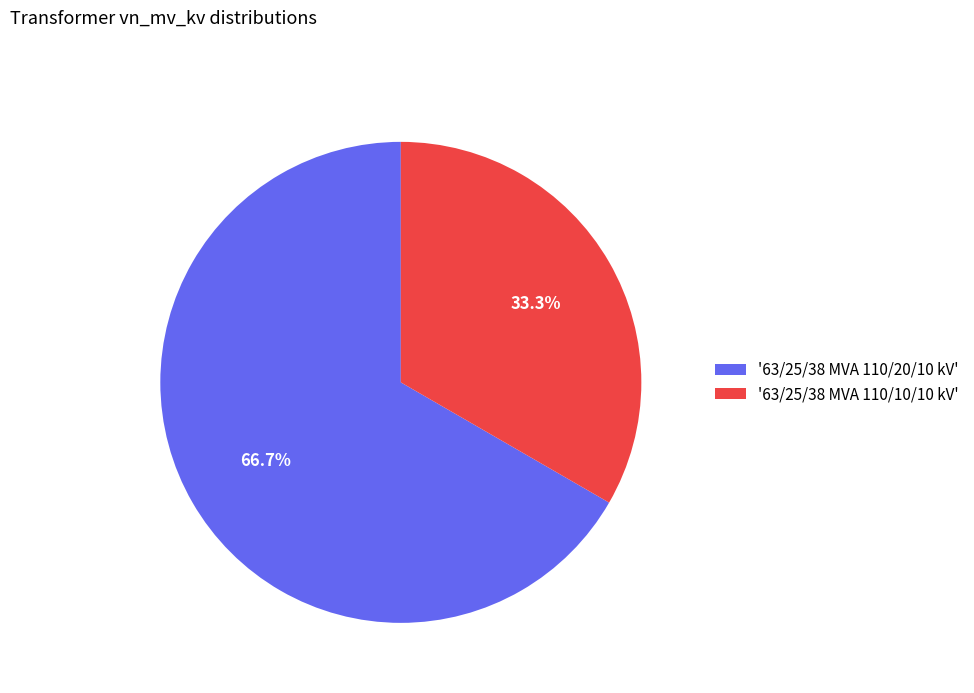

Rank the categories by value from highest to lowest.

'63/25/38 MVA 110/20/10 kV', '63/25/38 MVA 110/10/10 kV'